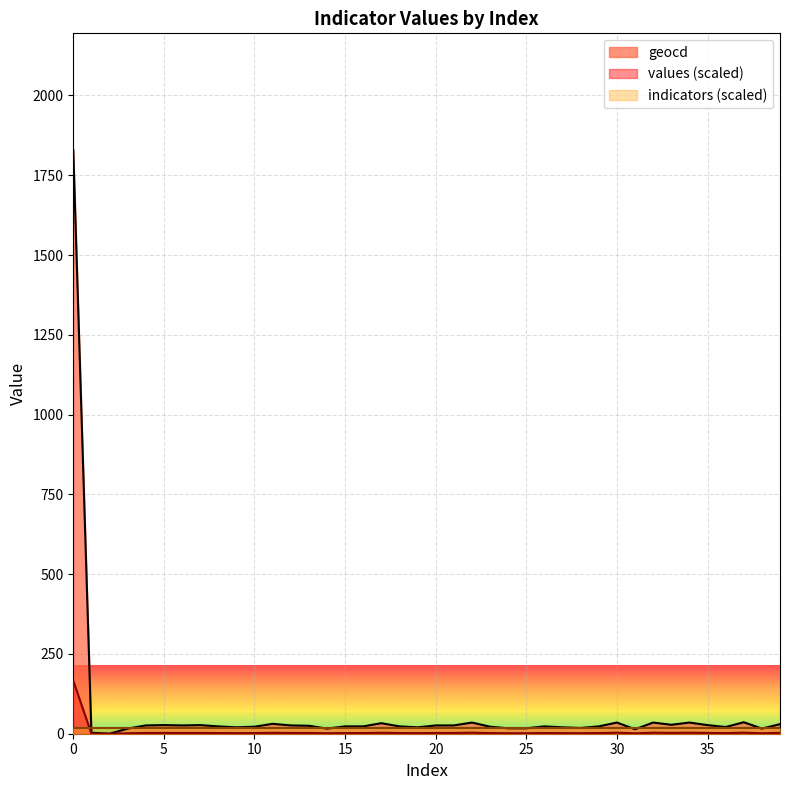

Does the chart display data point markers on the line(s)?

No